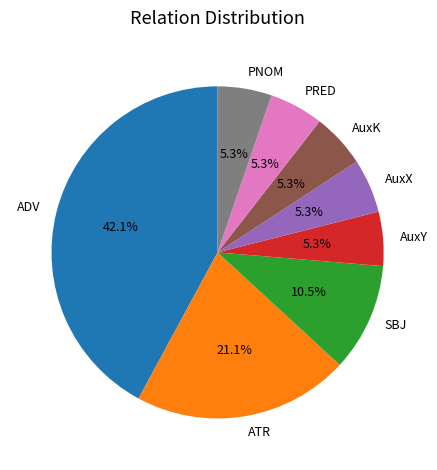

True or false: AuxX accounts for 5% of the total.

True